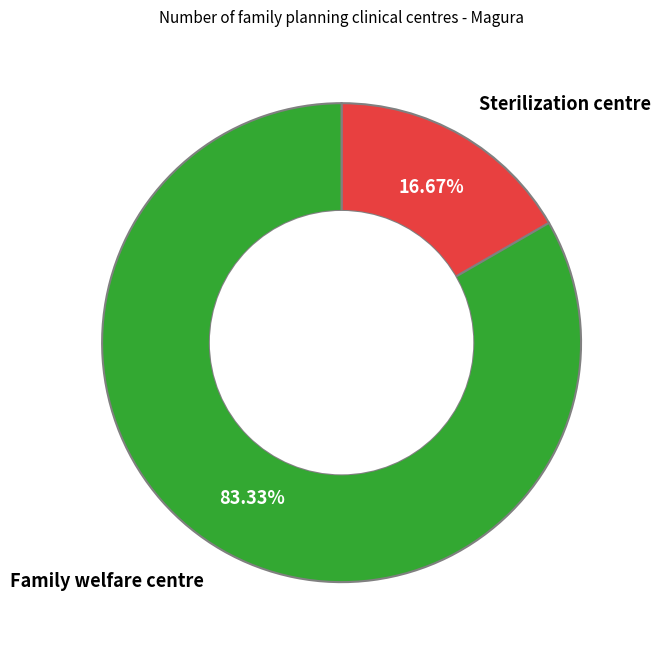

Is Sterilization centre the majority of the pie?

No